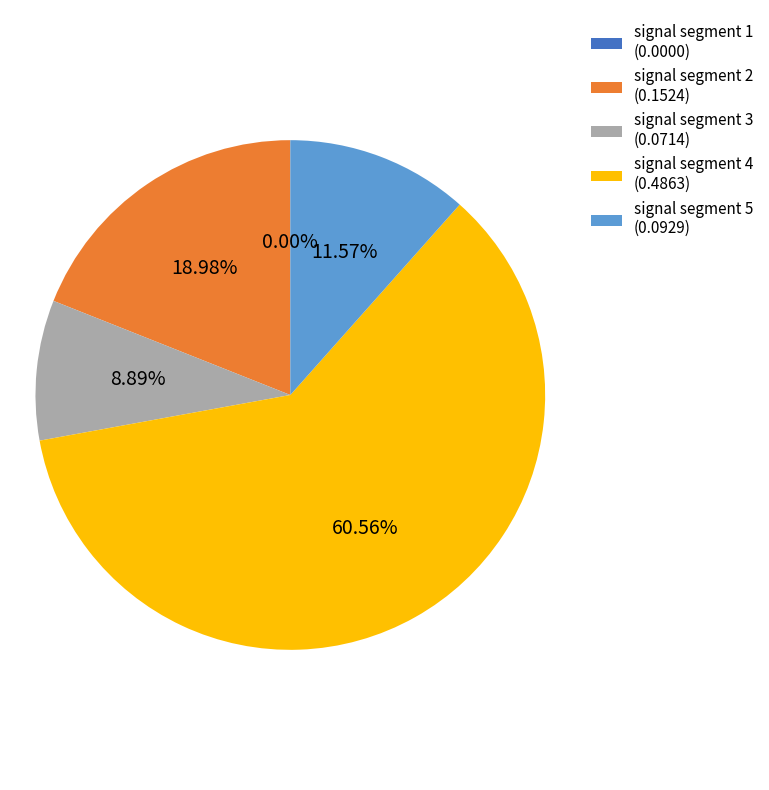

Rank the categories by value from lowest to highest.

signal segment 1, signal segment 3, signal segment 5, signal segment 2, signal segment 4